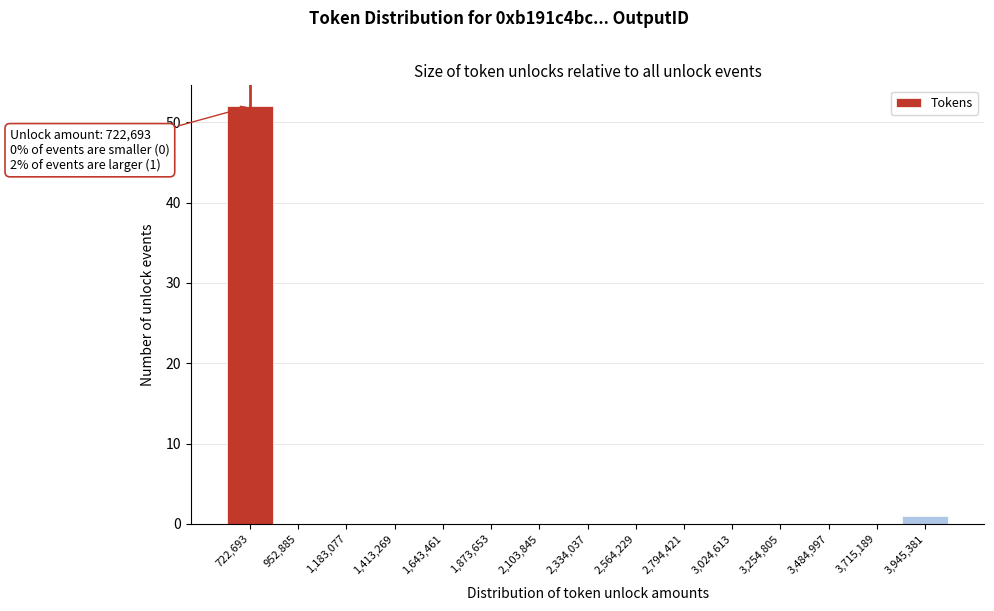

Reading left to right, extract all data points from this chart.

722,693=52	952,885=0	1,183,077=0	1,413,269=0	1,643,461=0	1,873,653=0	2,103,845=0	2,334,037=0	2,564,229=0	2,794,421=0	3,024,613=0	3,254,805=0	3,484,997=0	3,715,189=0	3,945,381=1